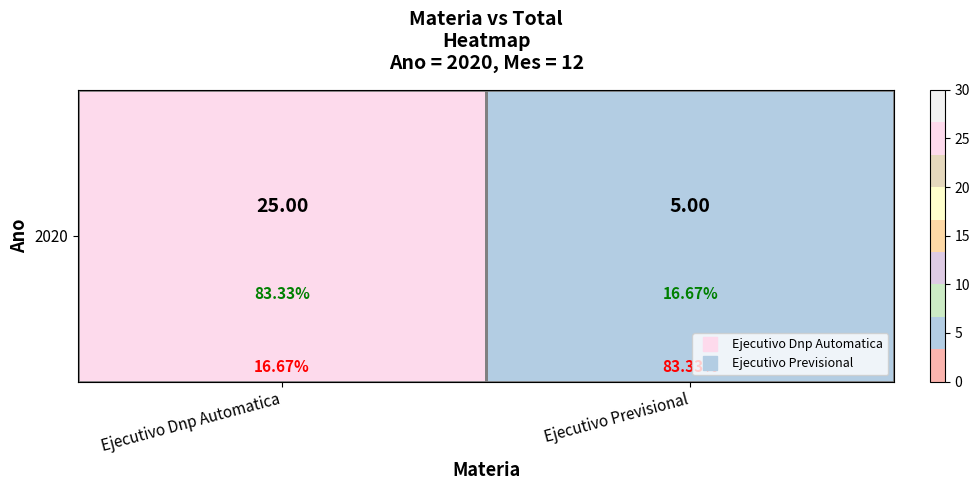

Is it true that the value at Ejecutivo Dnp Automatica is 38?

False